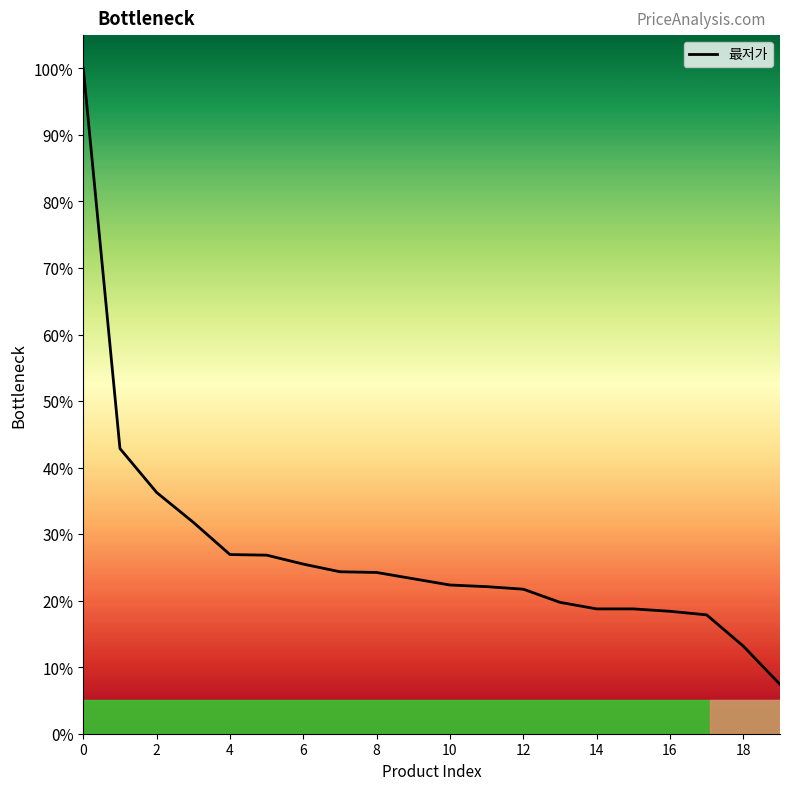

What is the difference between the maximum and minimum values?

92.6